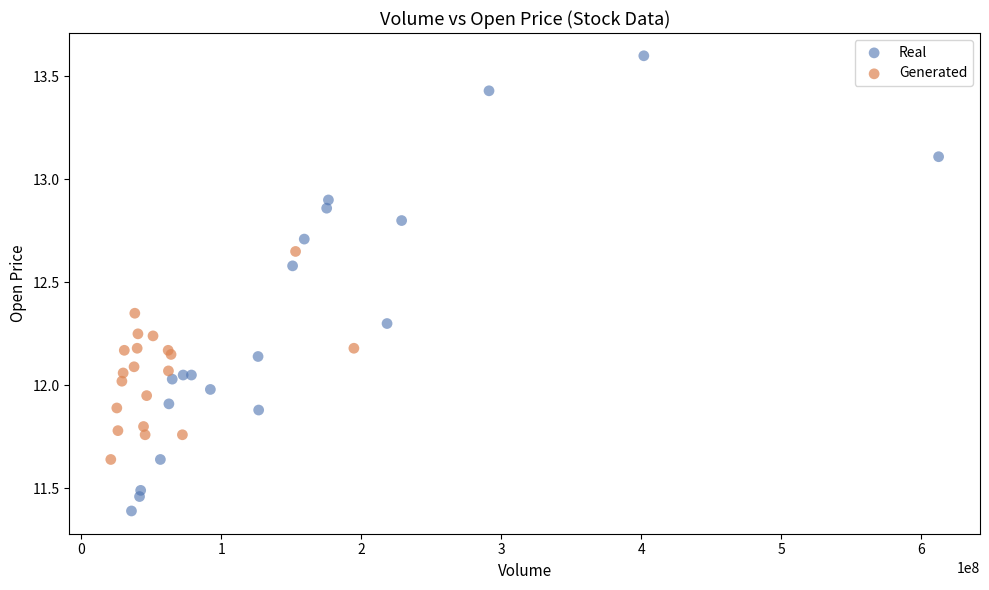

Which series has the largest Y range (max minus min)?

Real